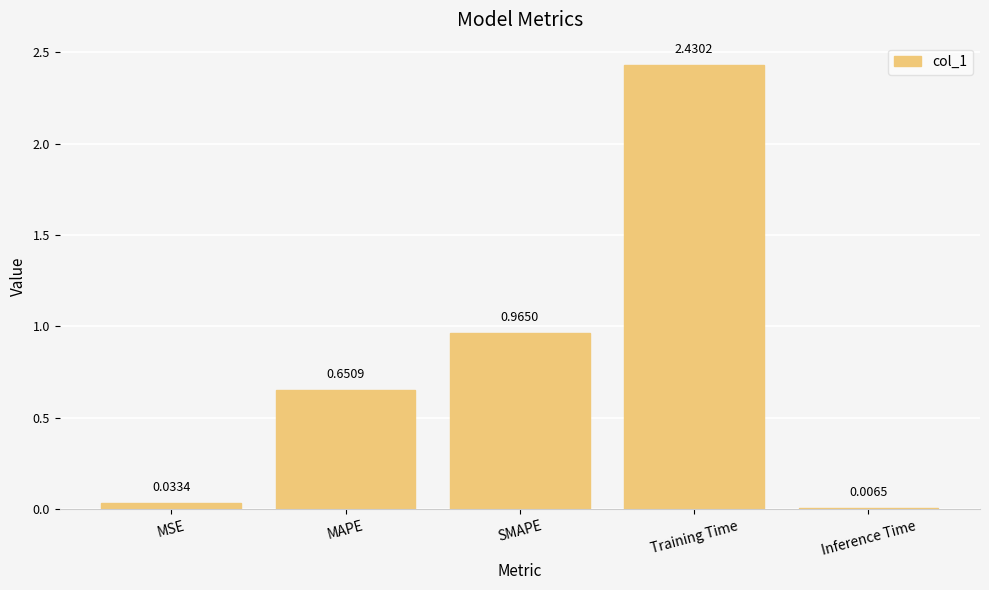

Between MAPE and SMAPE, which is larger?

SMAPE